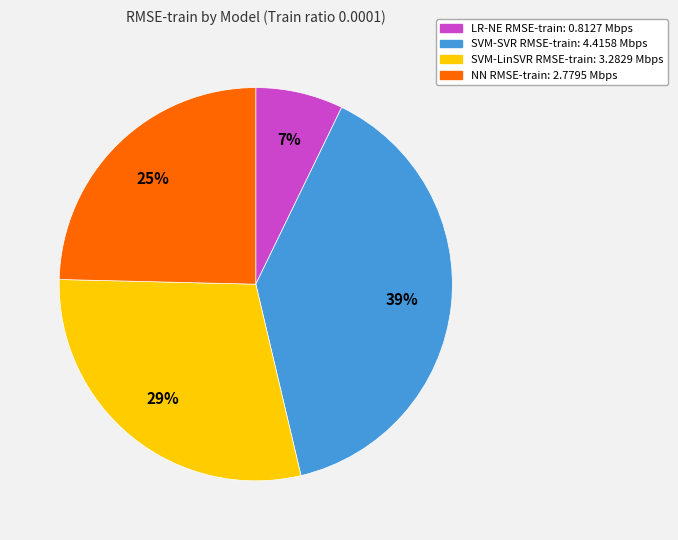

Which slice is the largest?

SVM-SVR RMSE-train: 4.4158 Mbps